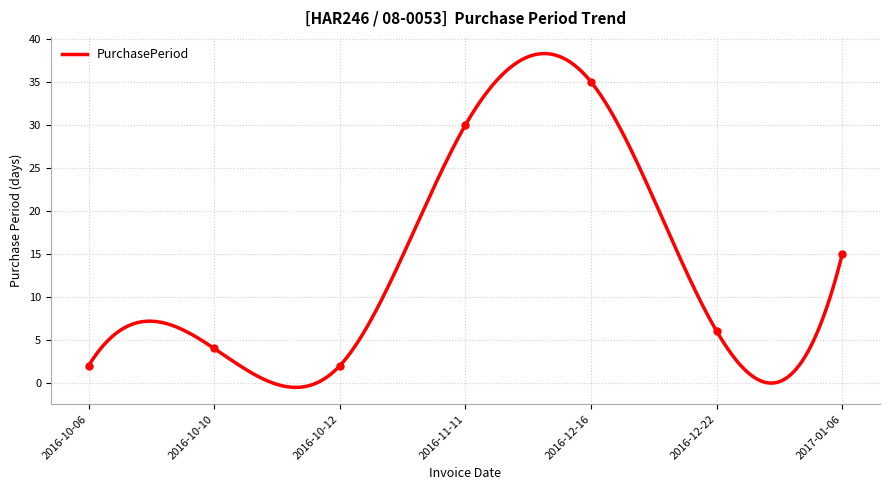

What is the sum of all values?

94